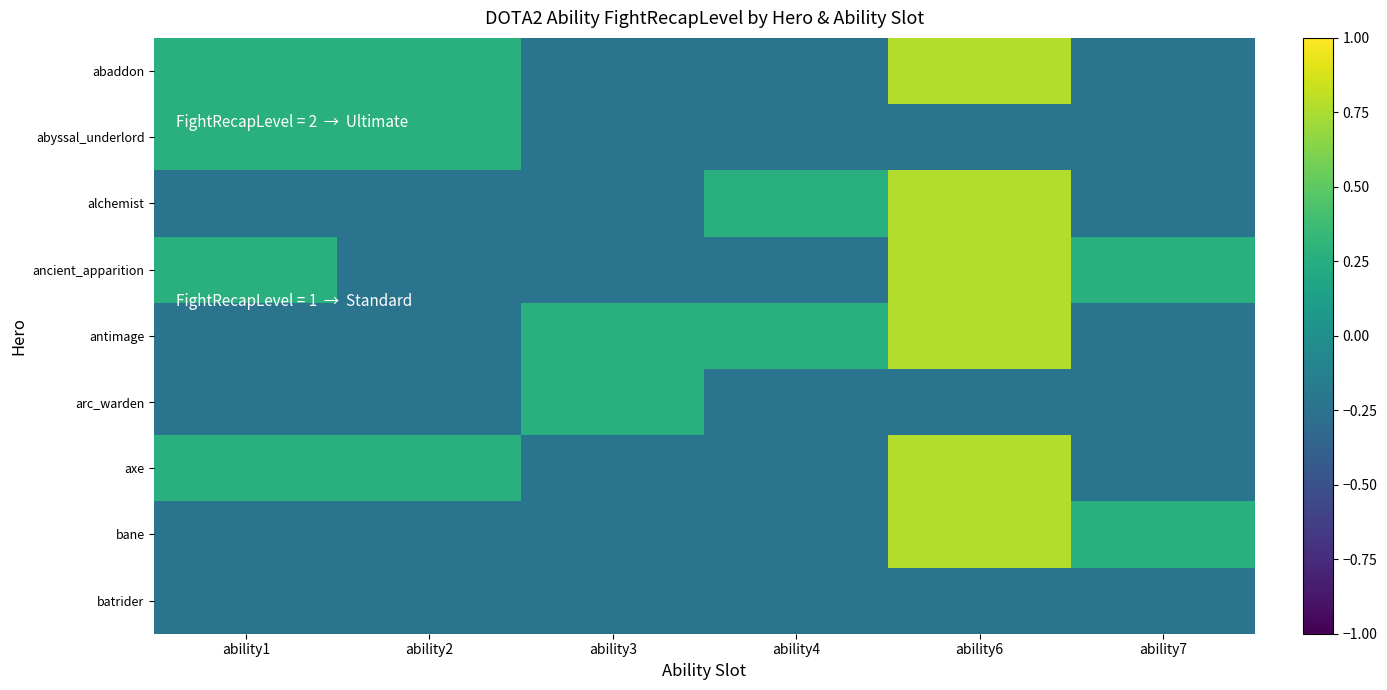

Reading left to right, list all the values displayed in this chart.

abaddon: ability1=0.3	ability2=0.3	ability3=-0.2	ability4=-0.2	ability6=0.8	ability7=-0.2
abyssal_underlord: ability1=0.3	ability2=0.3	ability3=-0.2	ability4=-0.2	ability6=-0.2	ability7=-0.2
alchemist: ability1=-0.2	ability2=-0.2	ability3=-0.2	ability4=0.3	ability6=0.8	ability7=-0.2
ancient_apparition: ability1=0.3	ability2=-0.2	ability3=-0.2	ability4=-0.2	ability6=0.8	ability7=0.3
antimage: ability1=-0.2	ability2=-0.2	ability3=0.3	ability4=0.3	ability6=0.8	ability7=-0.2
arc_warden: ability1=-0.2	ability2=-0.2	ability3=0.3	ability4=-0.2	ability6=-0.2	ability7=-0.2
axe: ability1=0.3	ability2=0.3	ability3=-0.2	ability4=-0.2	ability6=0.8	ability7=-0.2
bane: ability1=-0.2	ability2=-0.2	ability3=-0.2	ability4=-0.2	ability6=0.8	ability7=0.3
batrider: ability1=-0.2	ability2=-0.2	ability3=-0.2	ability4=-0.2	ability6=-0.2	ability7=-0.2